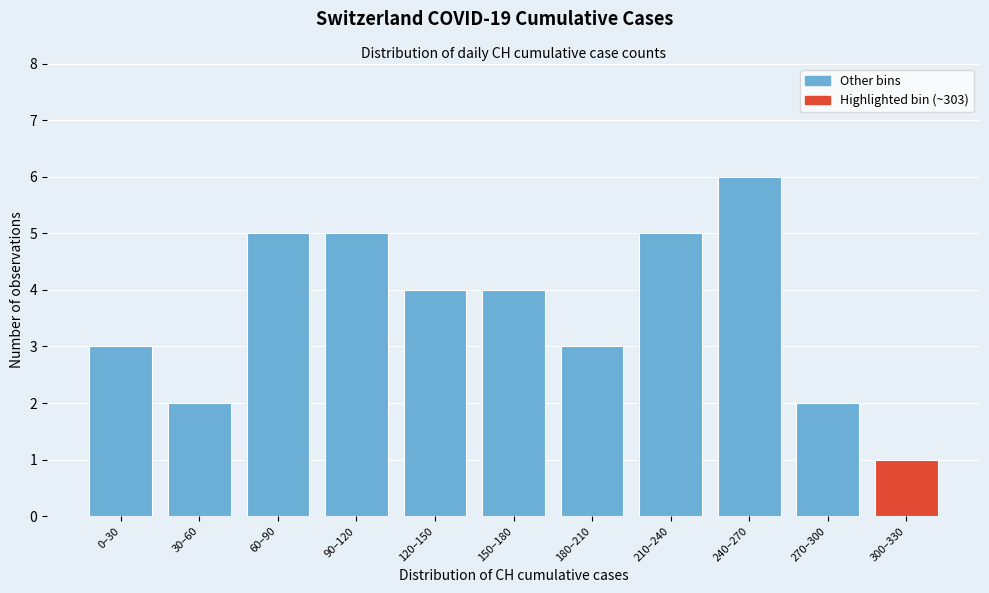

Reading left to right, transcribe all the data shown in this chart.

0–30=3	30–60=2	60–90=5	90–120=5	120–150=4	150–180=4	180–210=3	210–240=5	240–270=6	270–300=2	300–330=1